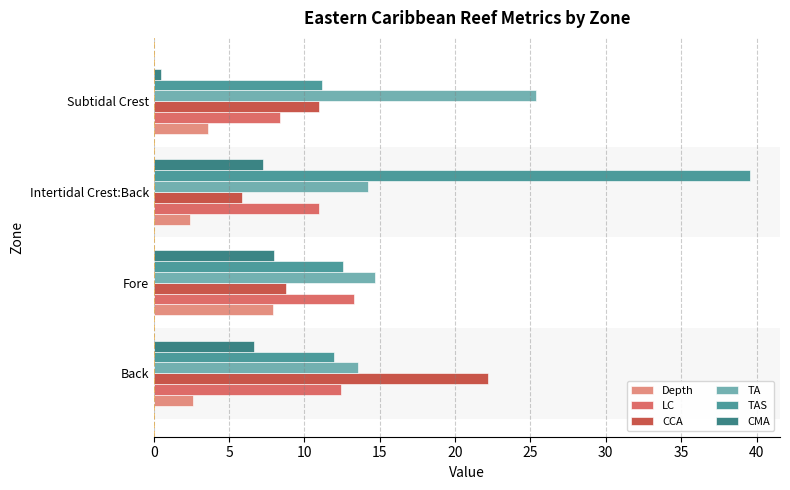

Between Back and Intertidal Crest:Back, which series saw the biggest shift?

TAS